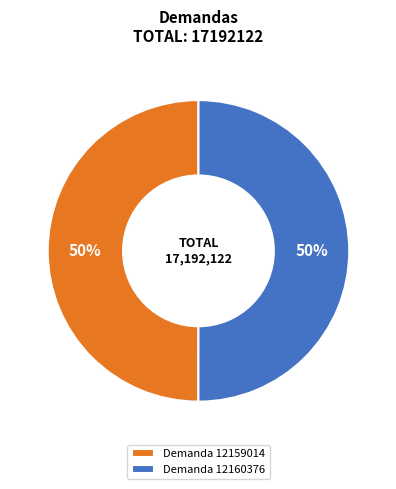

Approximately how many times larger is the value at Demanda 12160376 compared to Demanda 12159014?

1.0